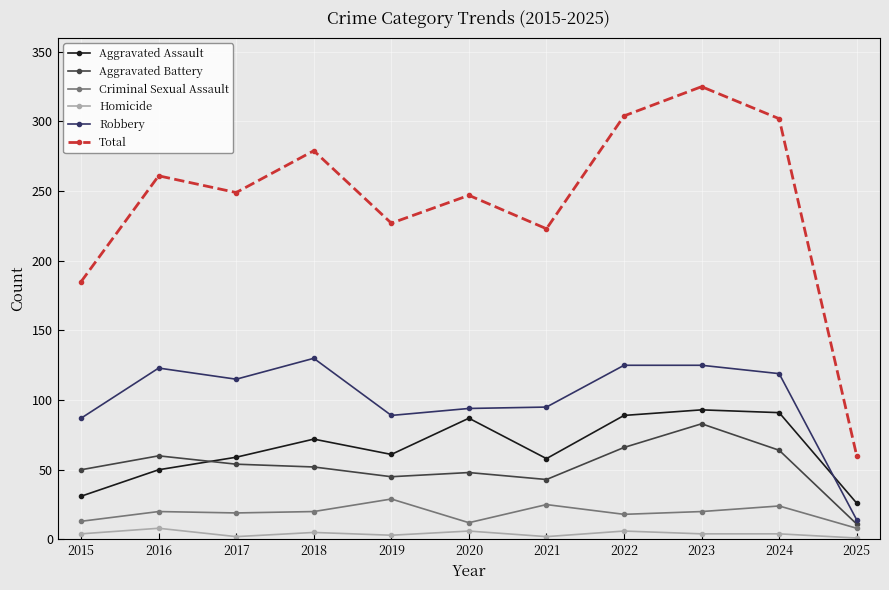

Rank the series by their maximum value, from highest to lowest.

Total, Robbery, Aggravated Assault, Aggravated Battery, Criminal Sexual Assault, Homicide